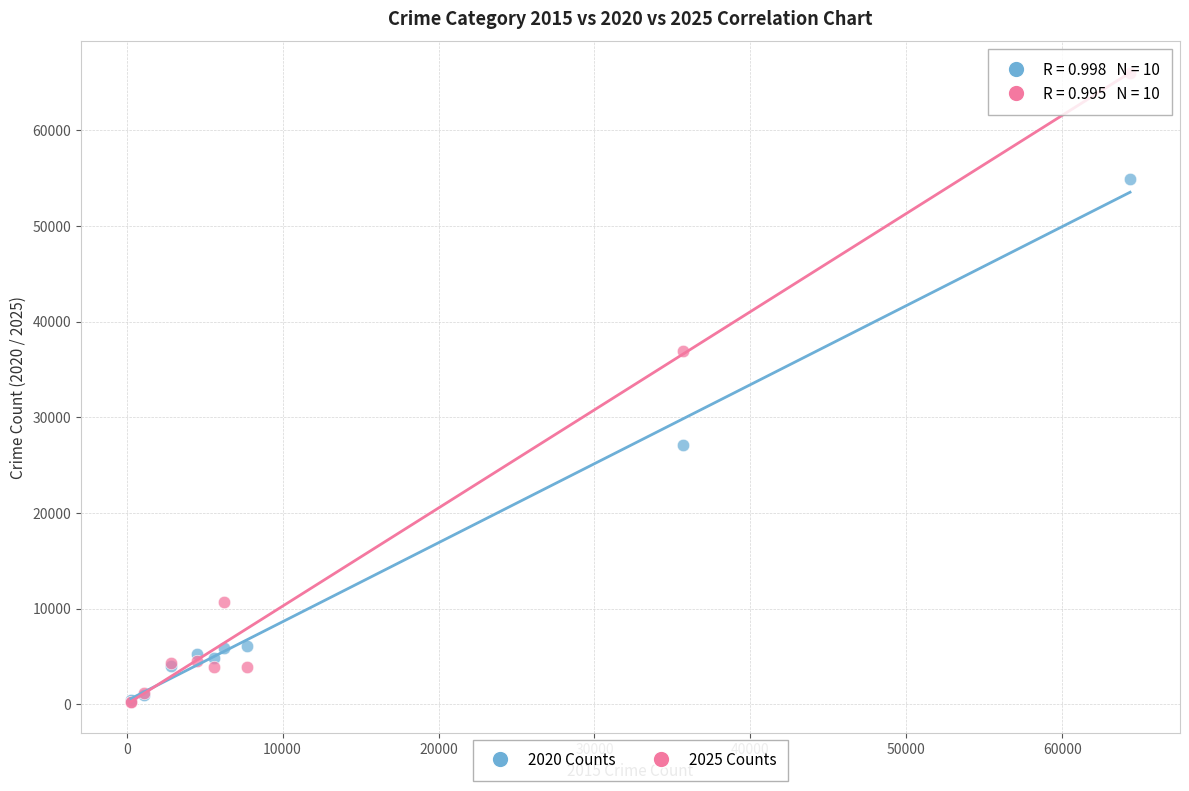

Across all series, what Y value is closest to 33106?

36955